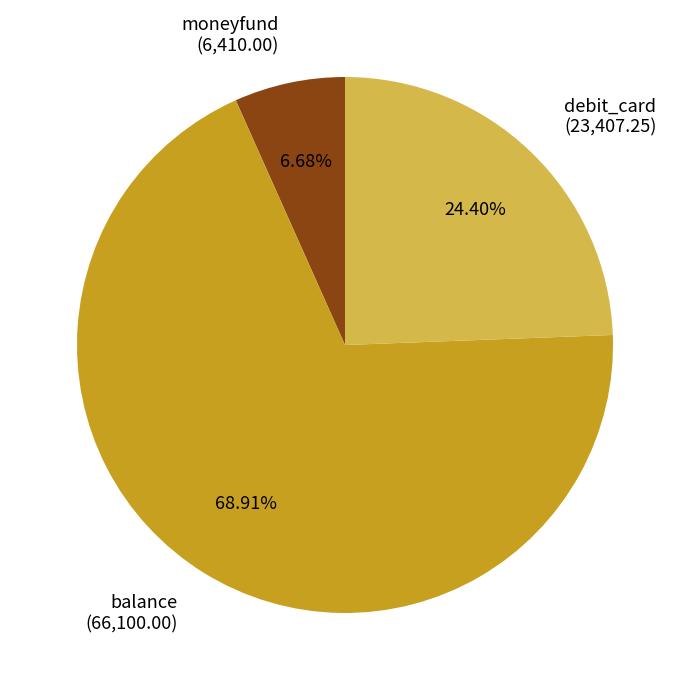

What is the smallest slice in the pie chart?

moneyfund (6,410.00)